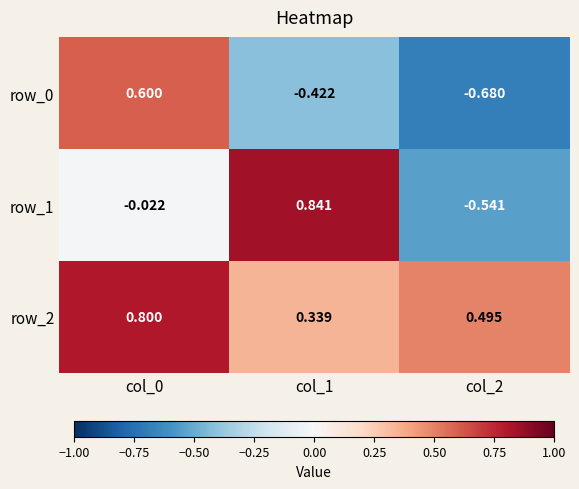

Is the value of row_2 at col_2 greater than the value of row_0 at col_0?

No